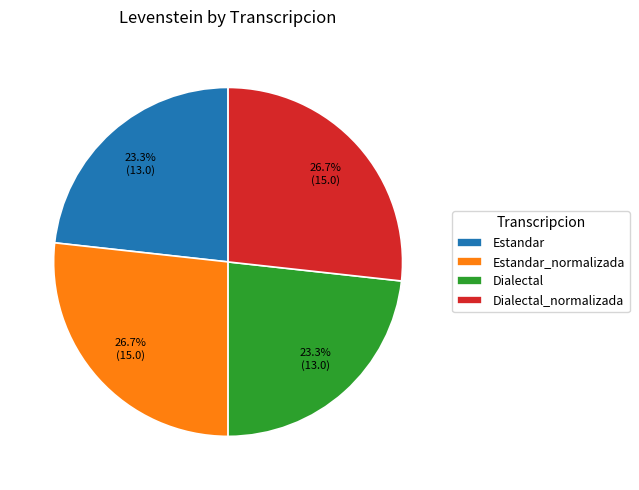

To the nearest percent, what is the difference between the largest and smallest slice percentages?

3%